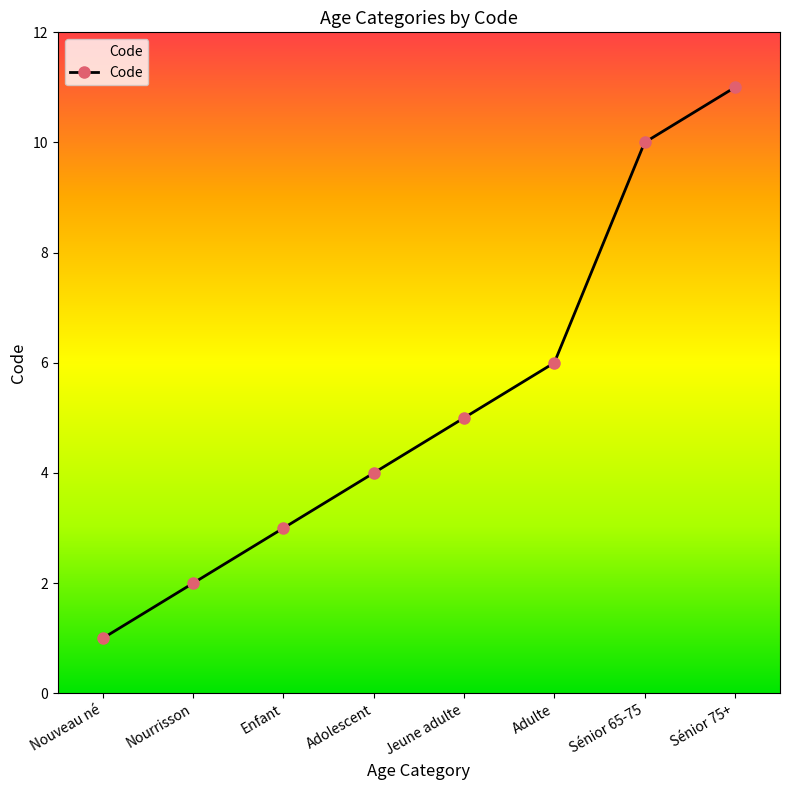

Does the chart have visible grid lines?

No